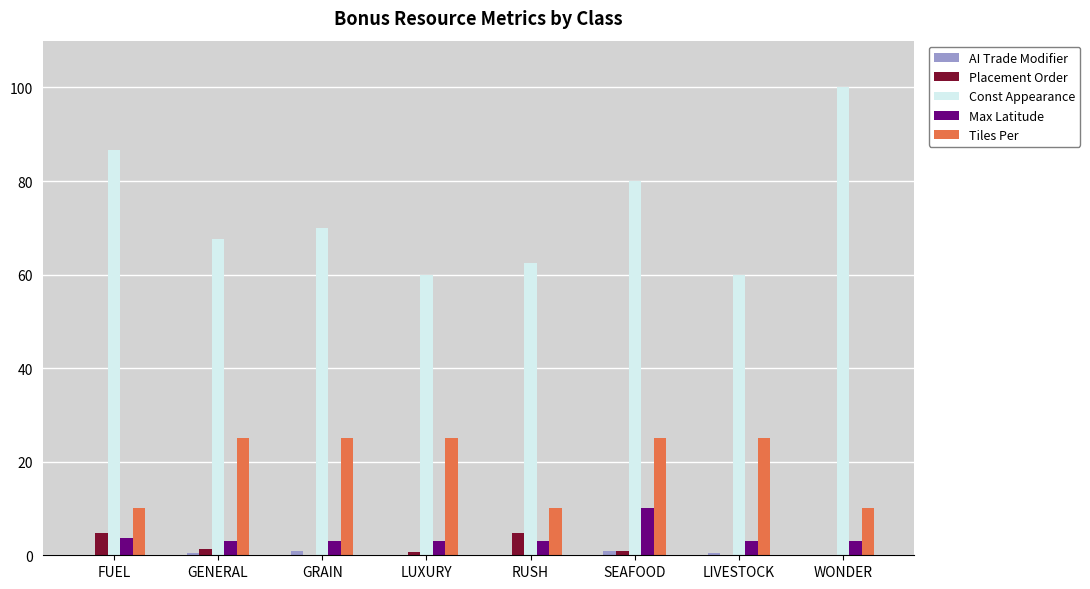

How many distinct data groups are displayed?

5